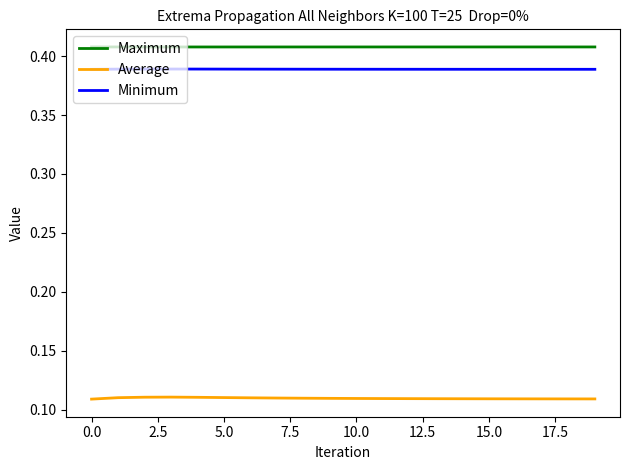

Rank the series by their maximum value, from lowest to highest.

Average, Minimum, Maximum